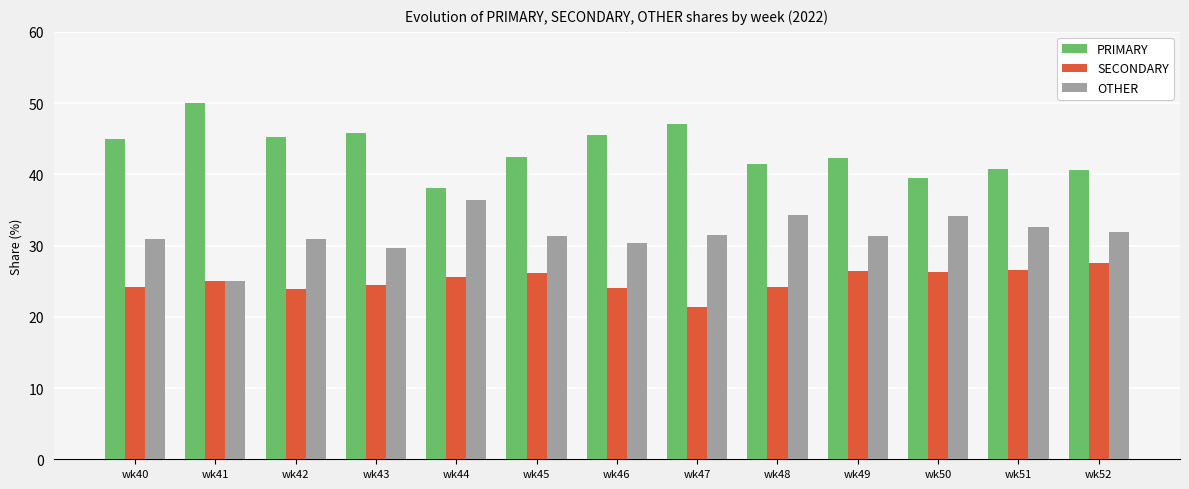

What is the spread (max minus min) of values at wk52?

13.0